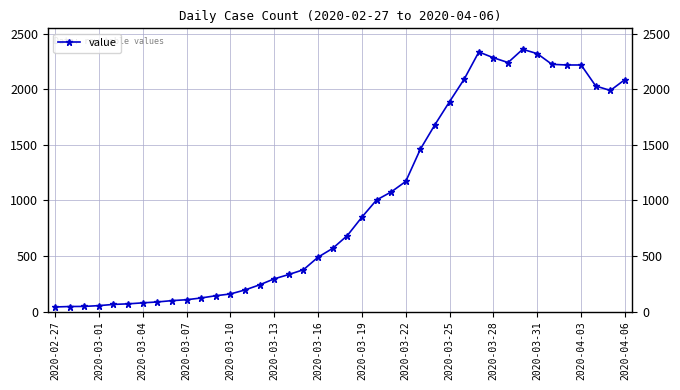

True or false: the data shows 683 at 20.

True